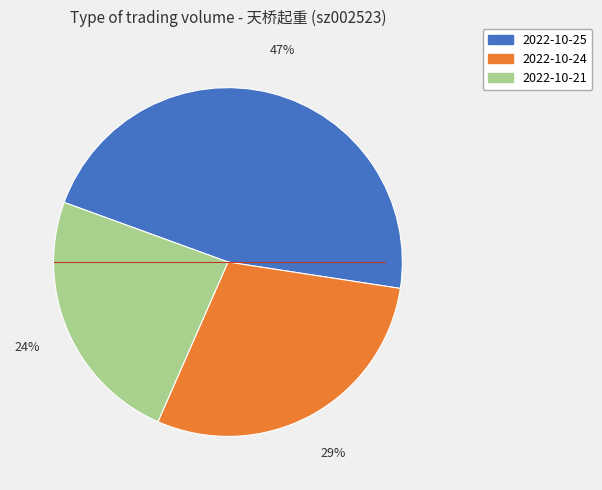

Is the sum of 2022-10-25 and 2022-10-24 greater than half?

Yes